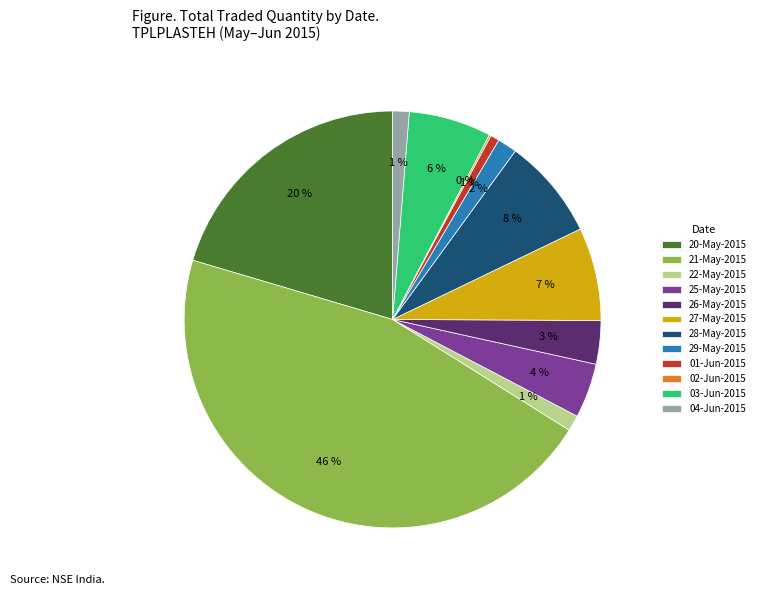

Do 01-Jun-2015 and 26-May-2015 together represent more than half of the pie?

No